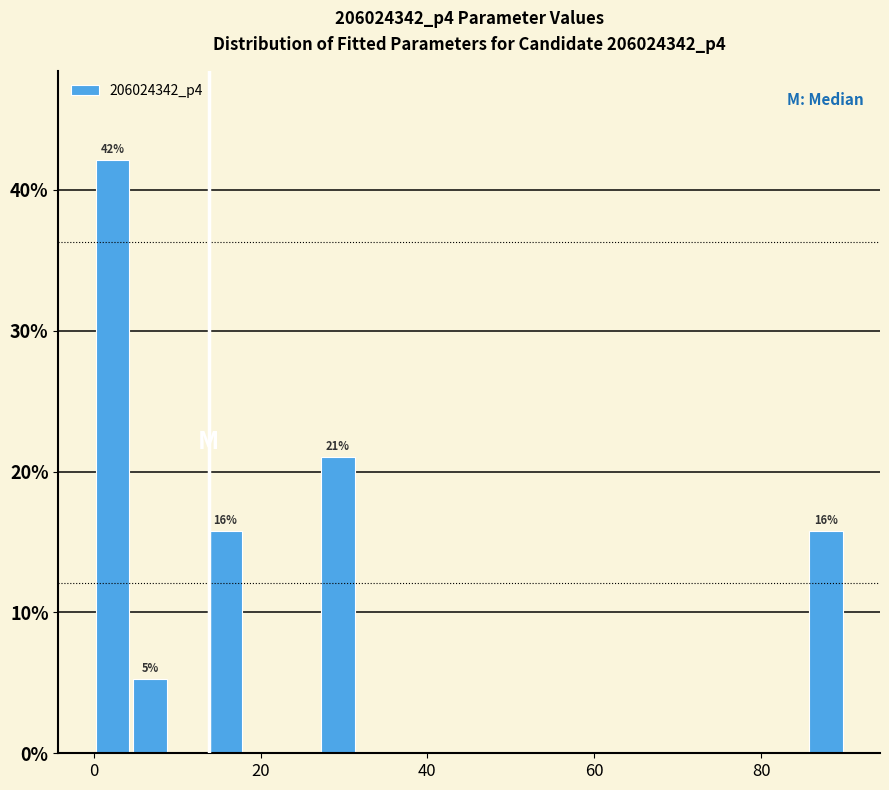

Read against the x-axis, roughly where is the centre of the tallest bar?

2